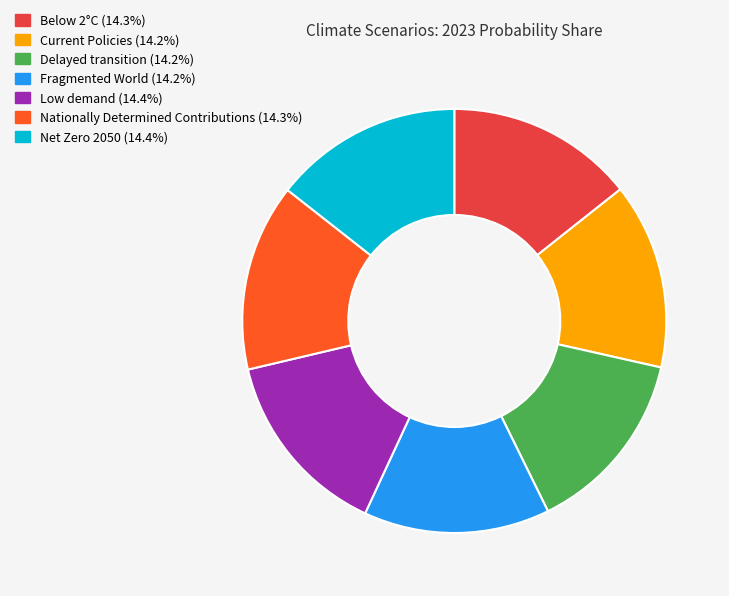

Do Current Policies (14.2%) and Below 2°C (14.3%) together represent more than half of the pie?

No